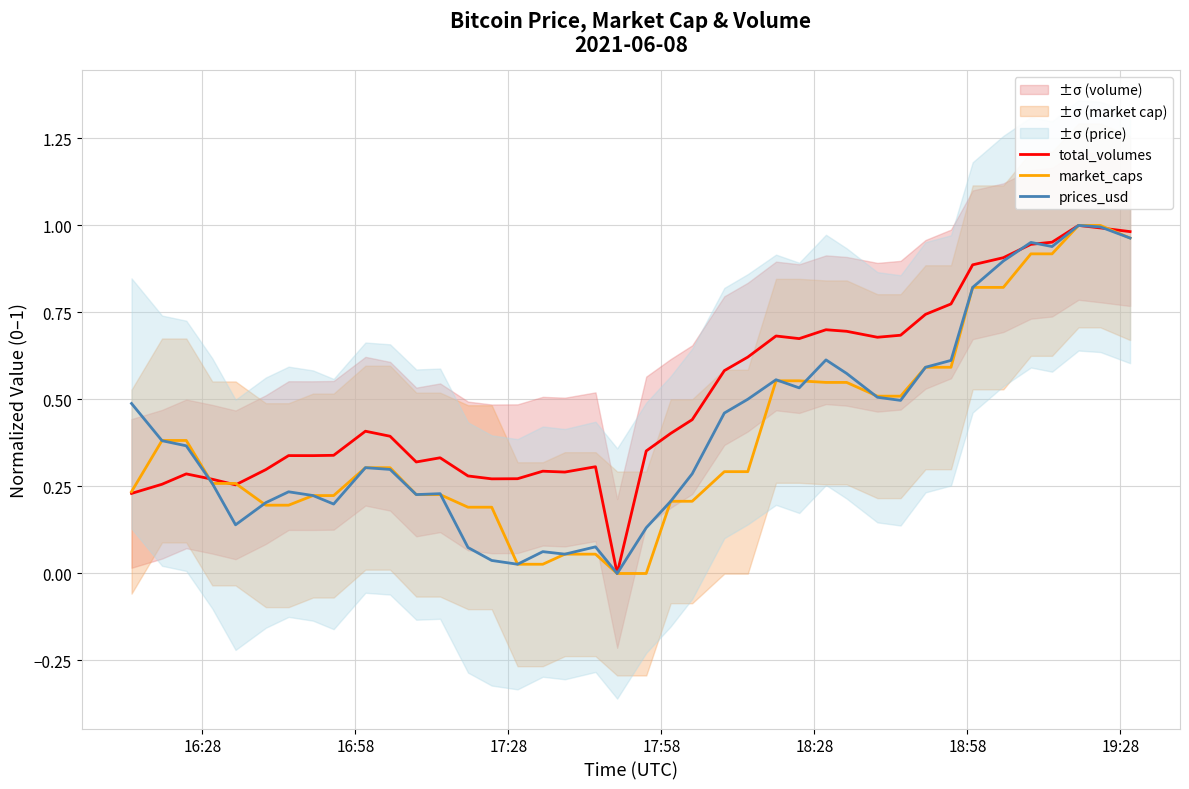

Is the value of total_volumes at 39 greater than the value of market_caps at 39?

Yes